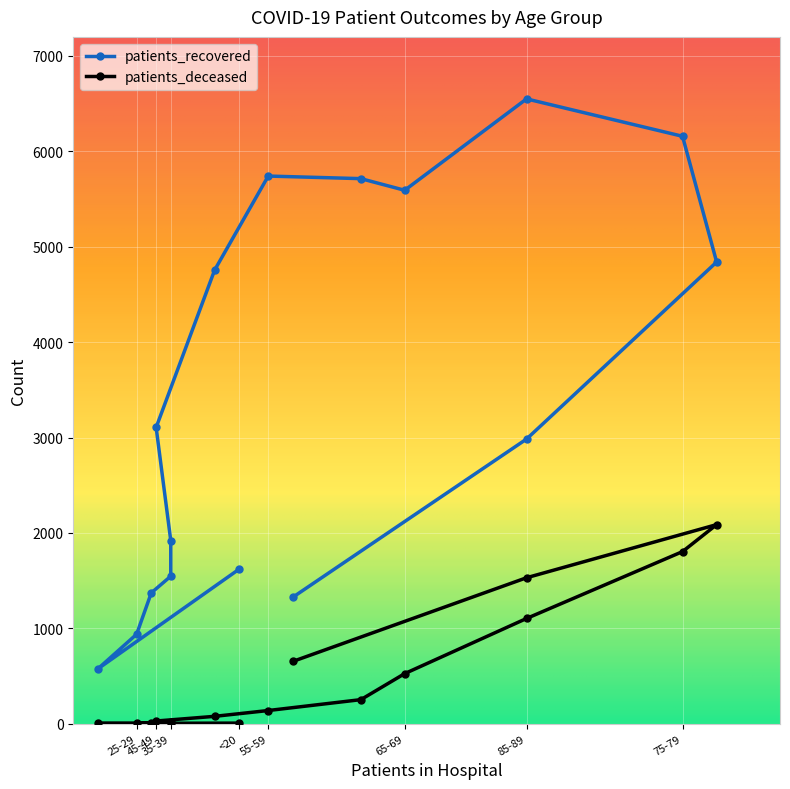

Reading left to right, extract all data points from this chart.

patients_recovered: 1619	573	938	1371	1546	1920	3106	4755	5741	5714	5592	6550	6158	4840	2984	1324
patients_deceased: 6	3	2	11	10	13	28	77	138	252	525	1103	1804	2087	1530	652